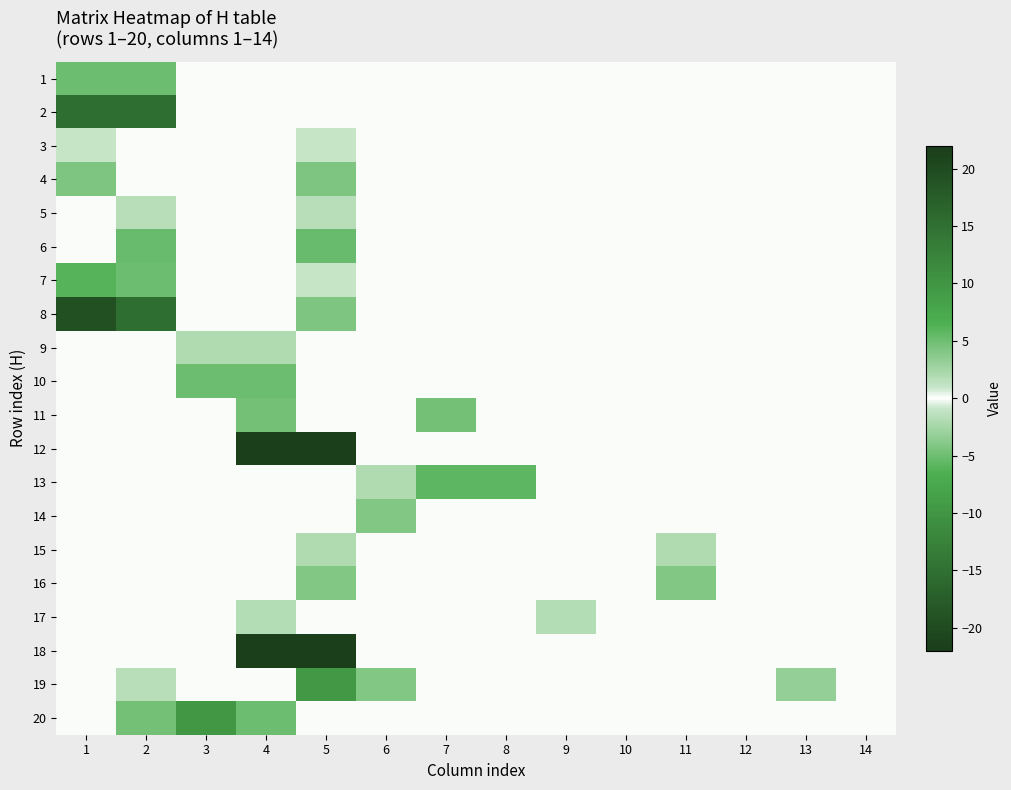

Count the number of data series in this chart.

20